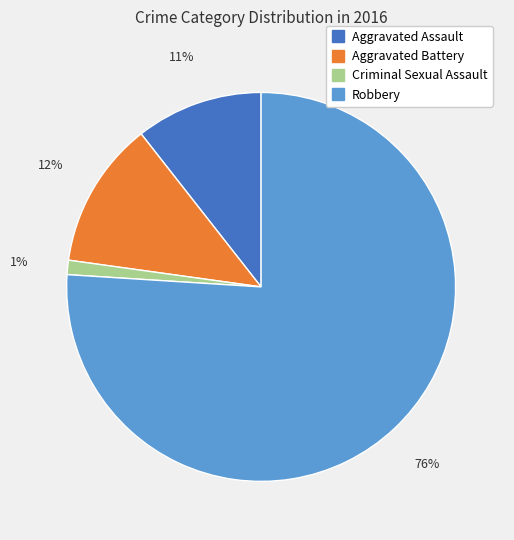

Which has a higher value, Aggravated Assault or Criminal Sexual Assault?

Aggravated Assault